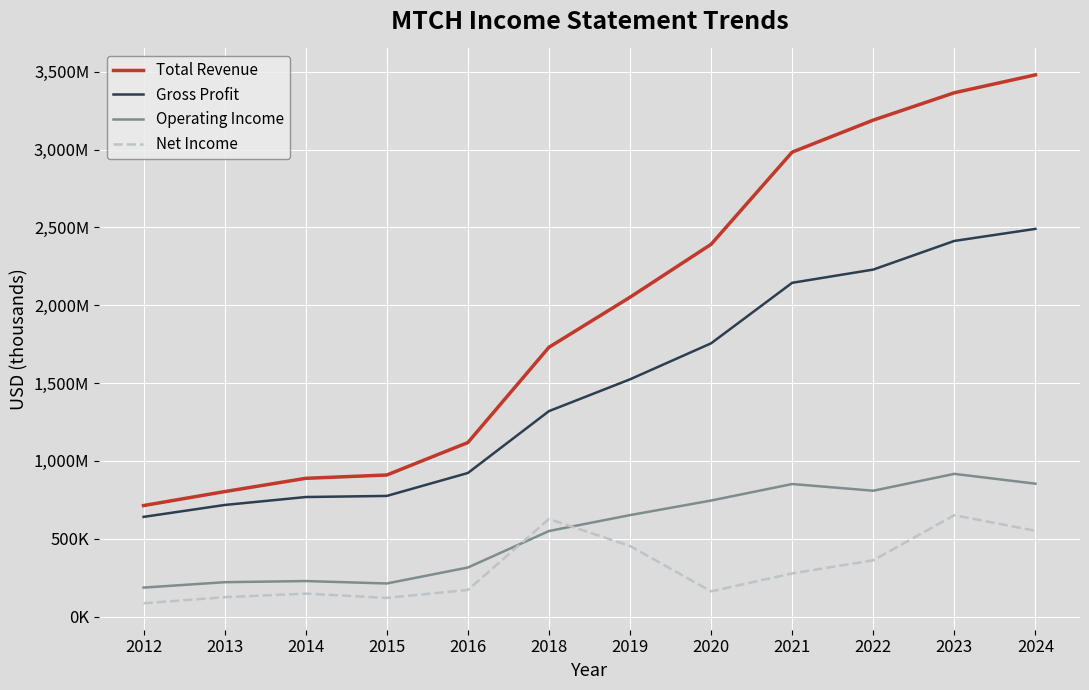

True or false: Total Revenue and Operating Income cross at least once.

False